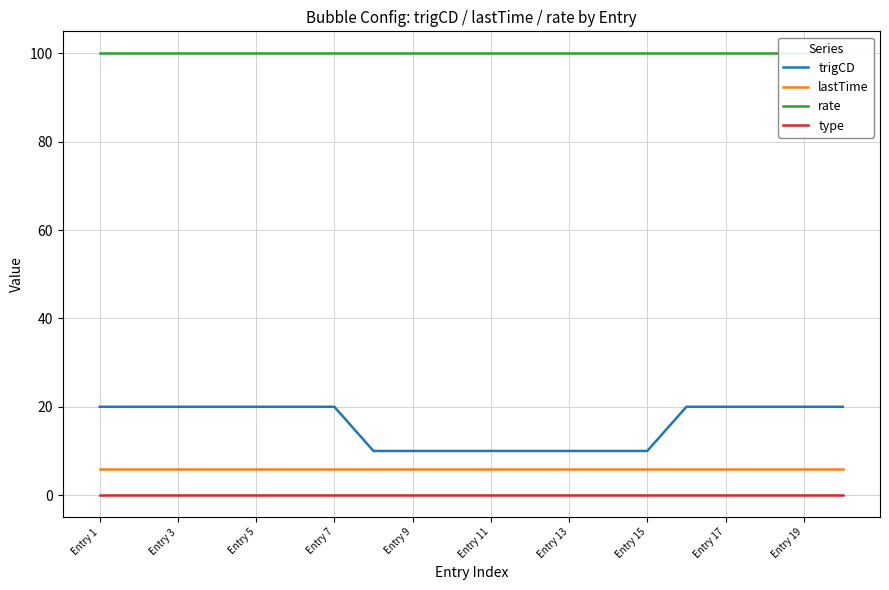

True or false: lastTime has a value of 6 at Entry 11.

True